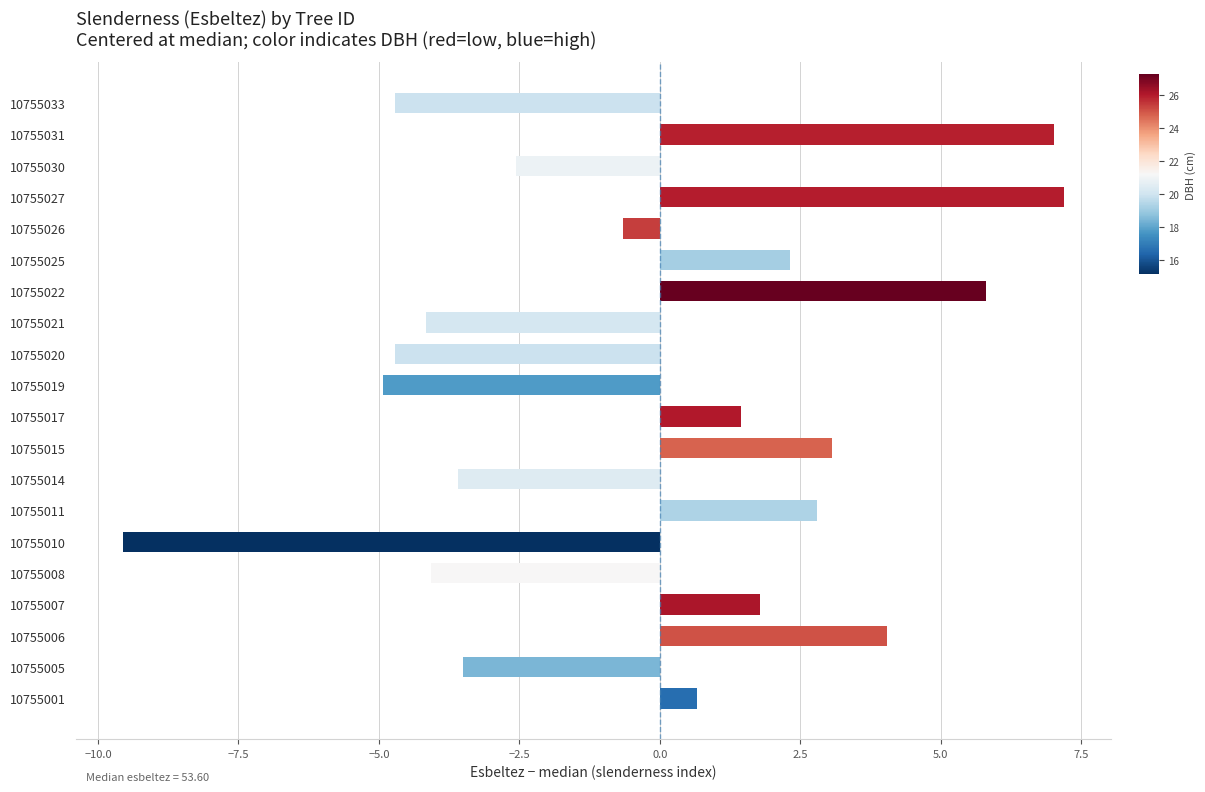

Where is the data nearest to the value -1?

10755026